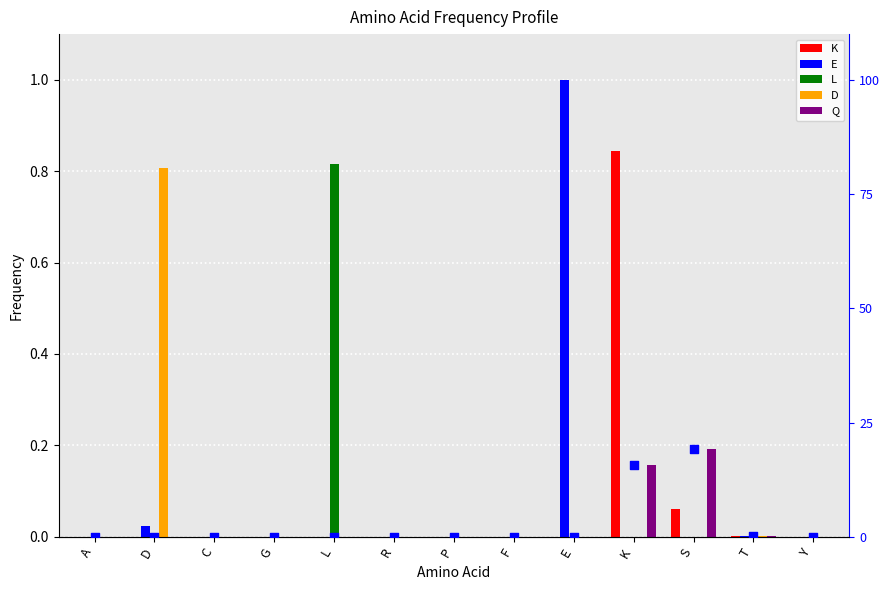

Is the value of D at G greater than the value of E at P?

No